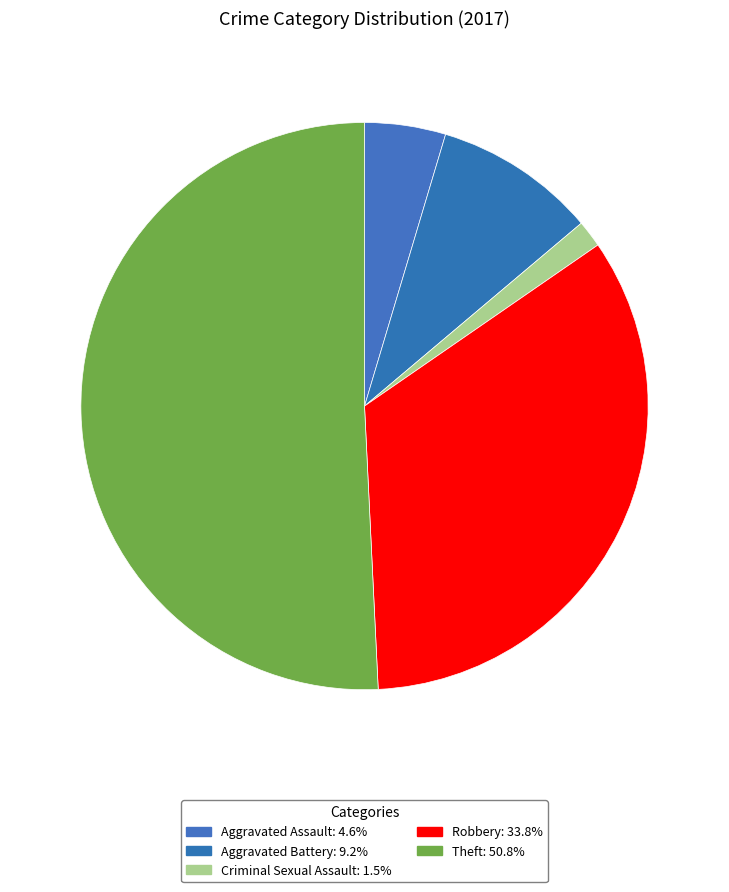

Is there a majority slice in this chart?

Yes